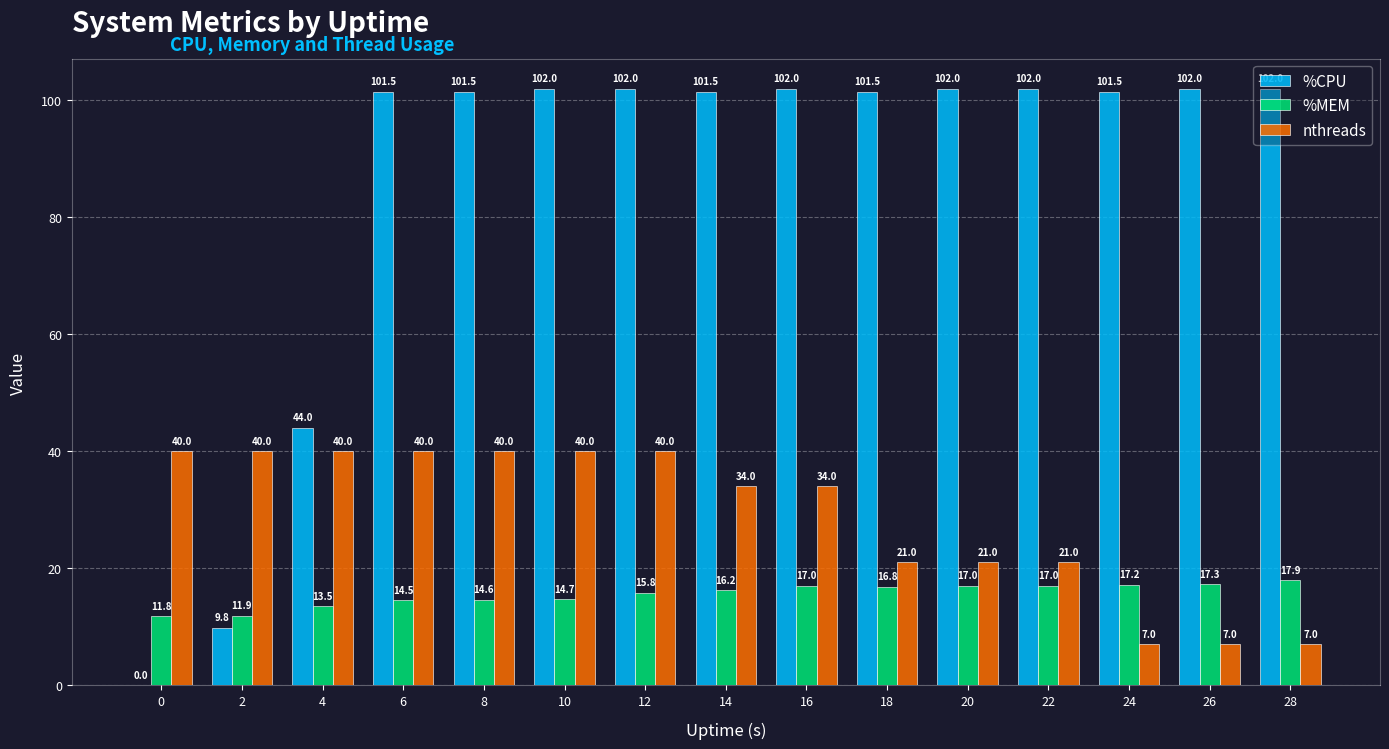

Which category has the highest value in the %MEM series?

28